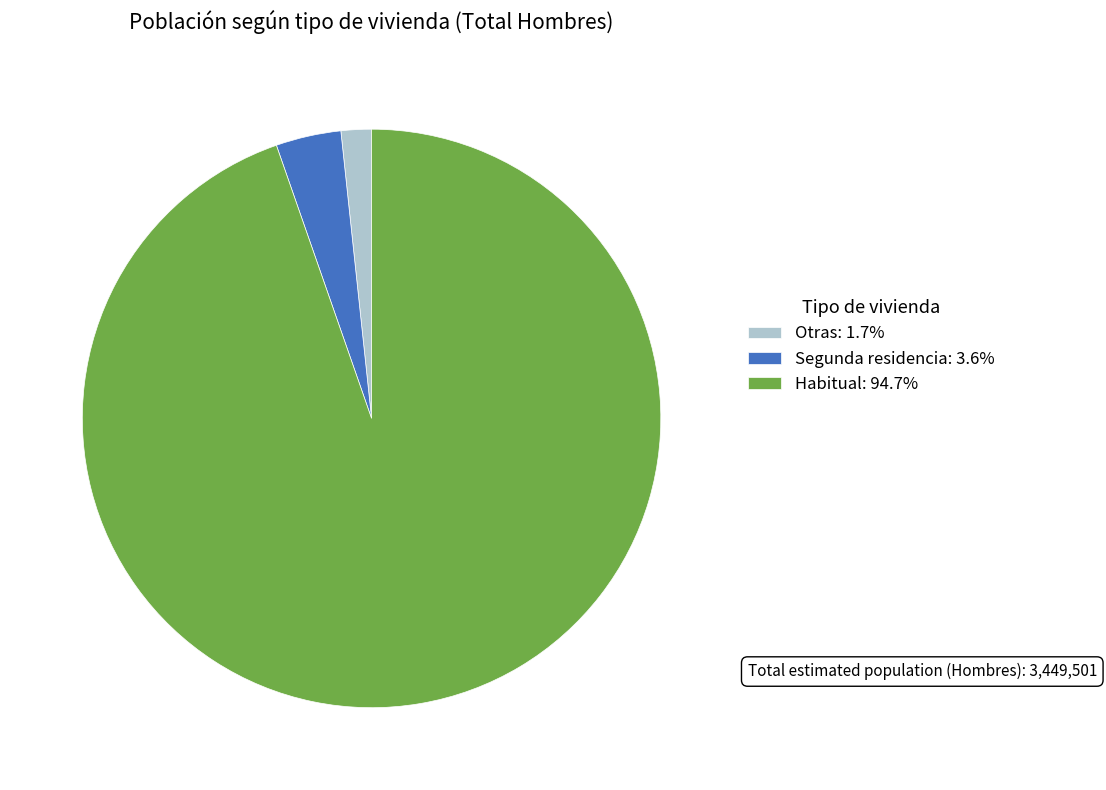

What is the ratio of the value at Habitual: 94.7% to the value at Otras: 1.7%?

55.8